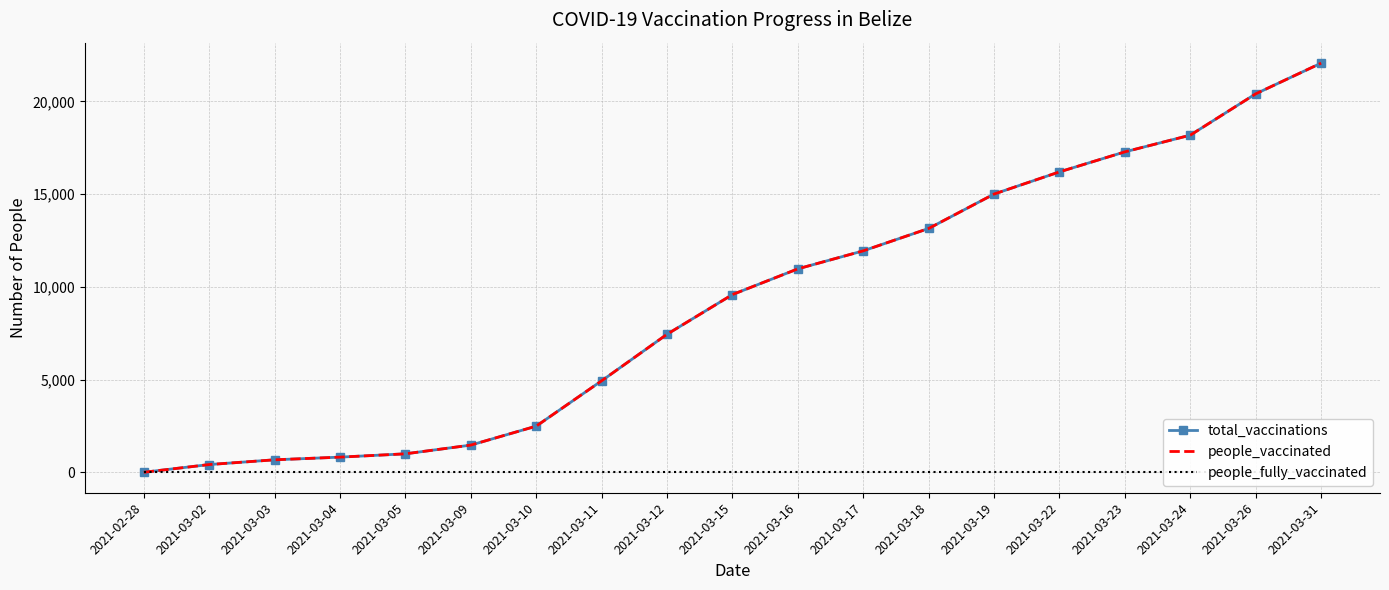

Rank the series by their maximum value, from lowest to highest.

people_fully_vaccinated, total_vaccinations, people_vaccinated